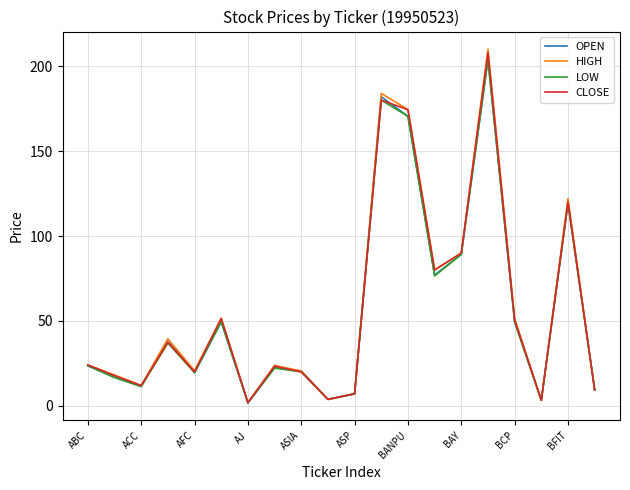

How many interior local valleys does the CLOSE series have?

6